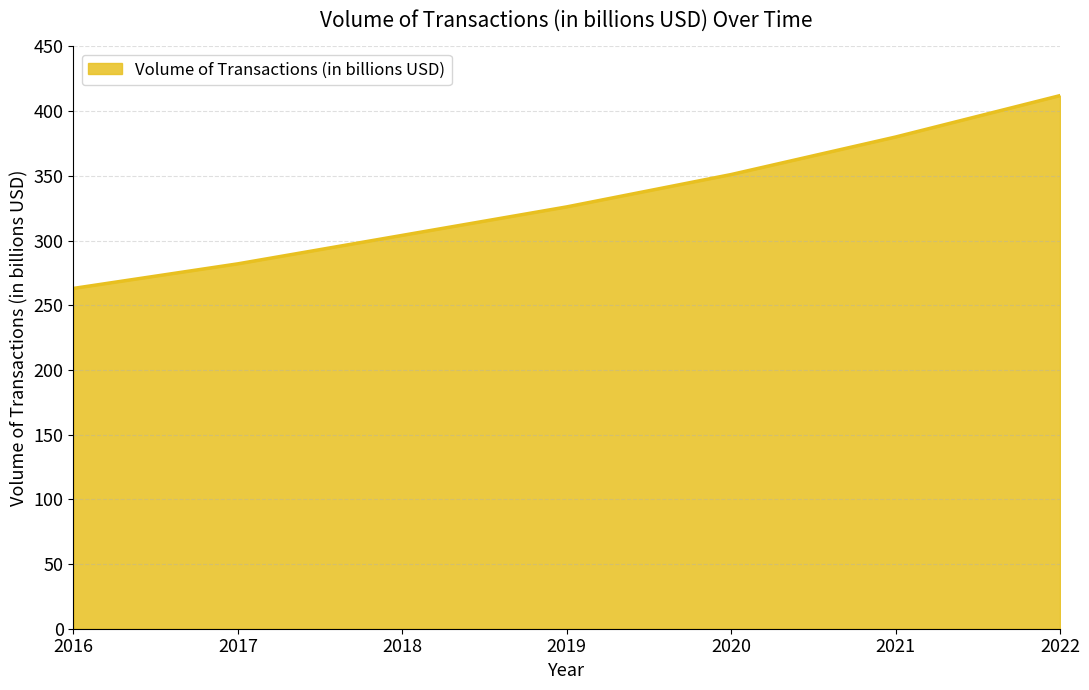

Rank the categories by value from lowest to highest.

2016, 2017, 2018, 2019, 2020, 2021, 2022